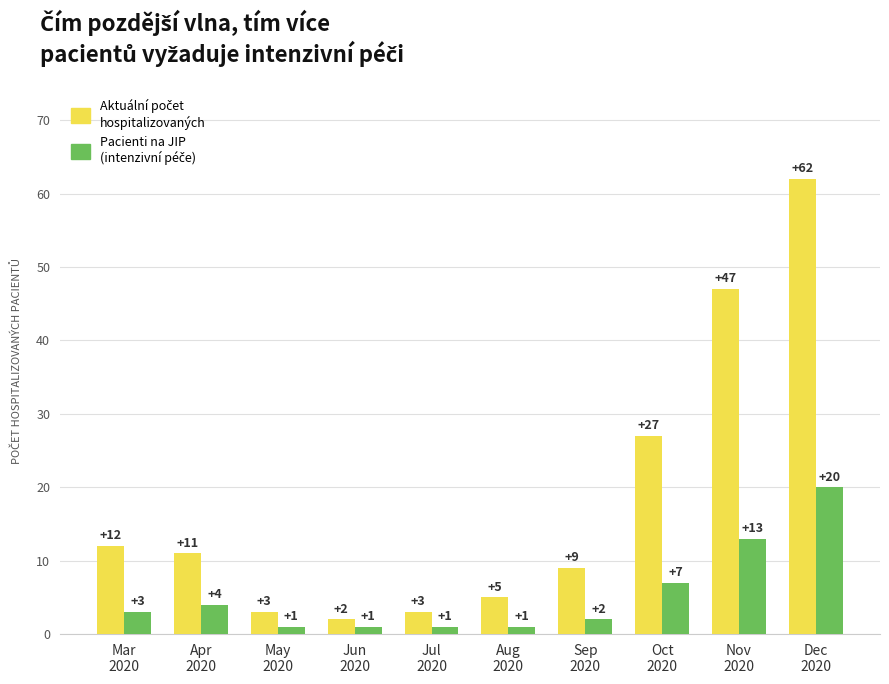

What is the maximum value shown in the chart?

62